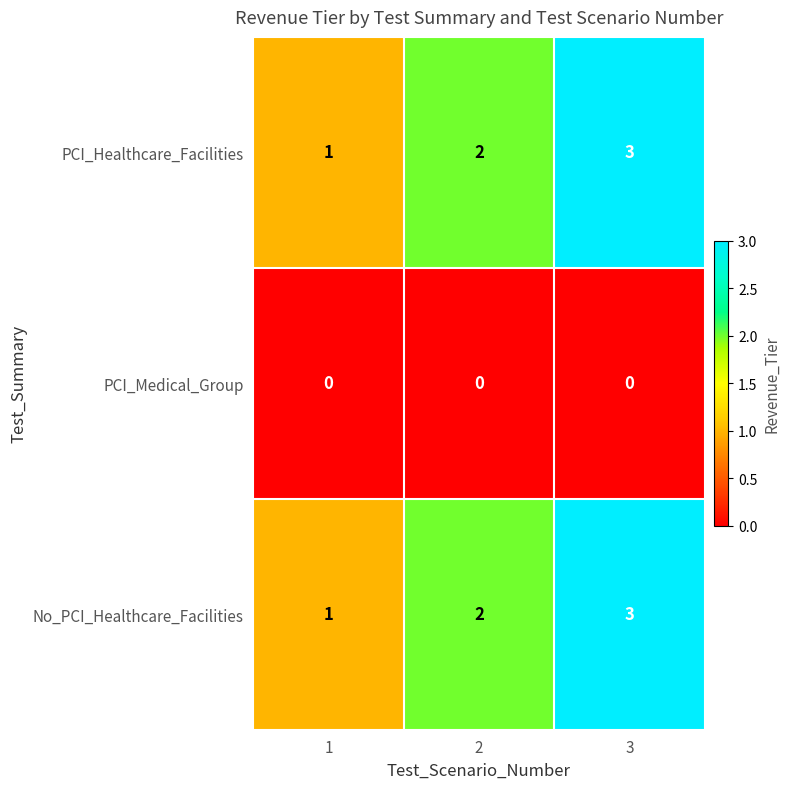

What is the sum of all No_PCI_Healthcare_Facilities values?

6